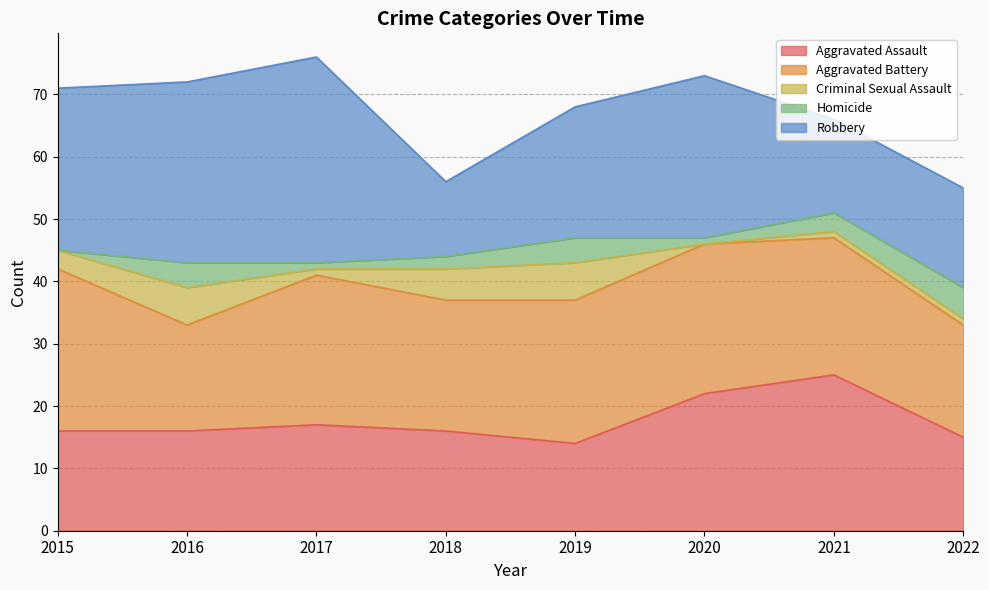

Reading left to right, what are all the values shown in this chart?

Aggravated Assault: 16	16	17	16	14	22	25	15
Aggravated Battery: 26	17	24	21	23	24	22	18
Criminal Sexual Assault: 3	6	1	5	6	0	1	1
Homicide: 0	4	1	2	4	1	3	5
Robbery: 26	29	33	12	21	26	15	16